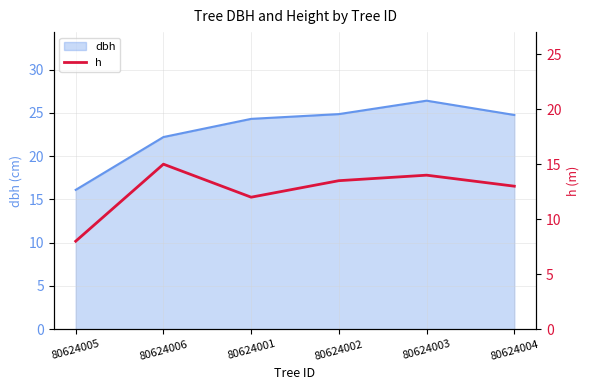

The dbh series shows 24.8 at 80624004. True or false?

True